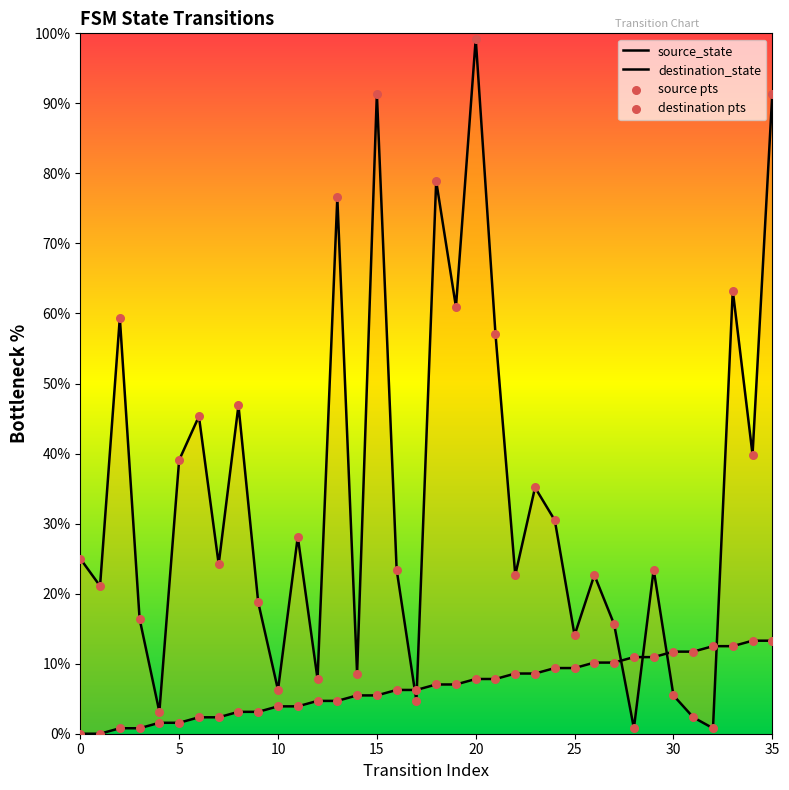

At how many categories does at least one series exceed 82?

3